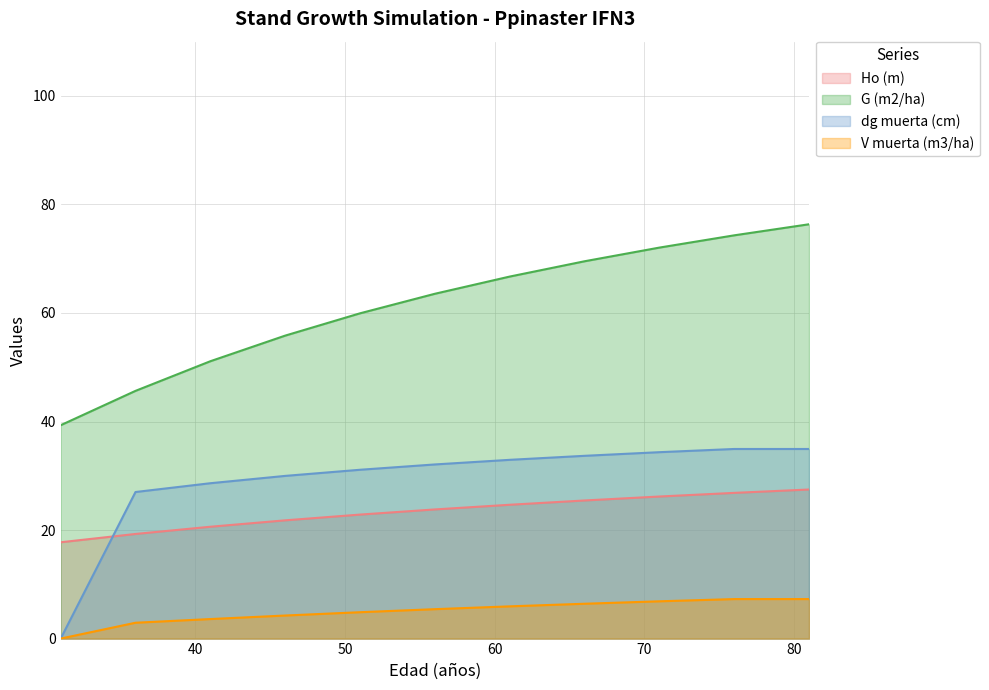

True or false: G (m2/ha) has a value of 22.3 at 46.

False